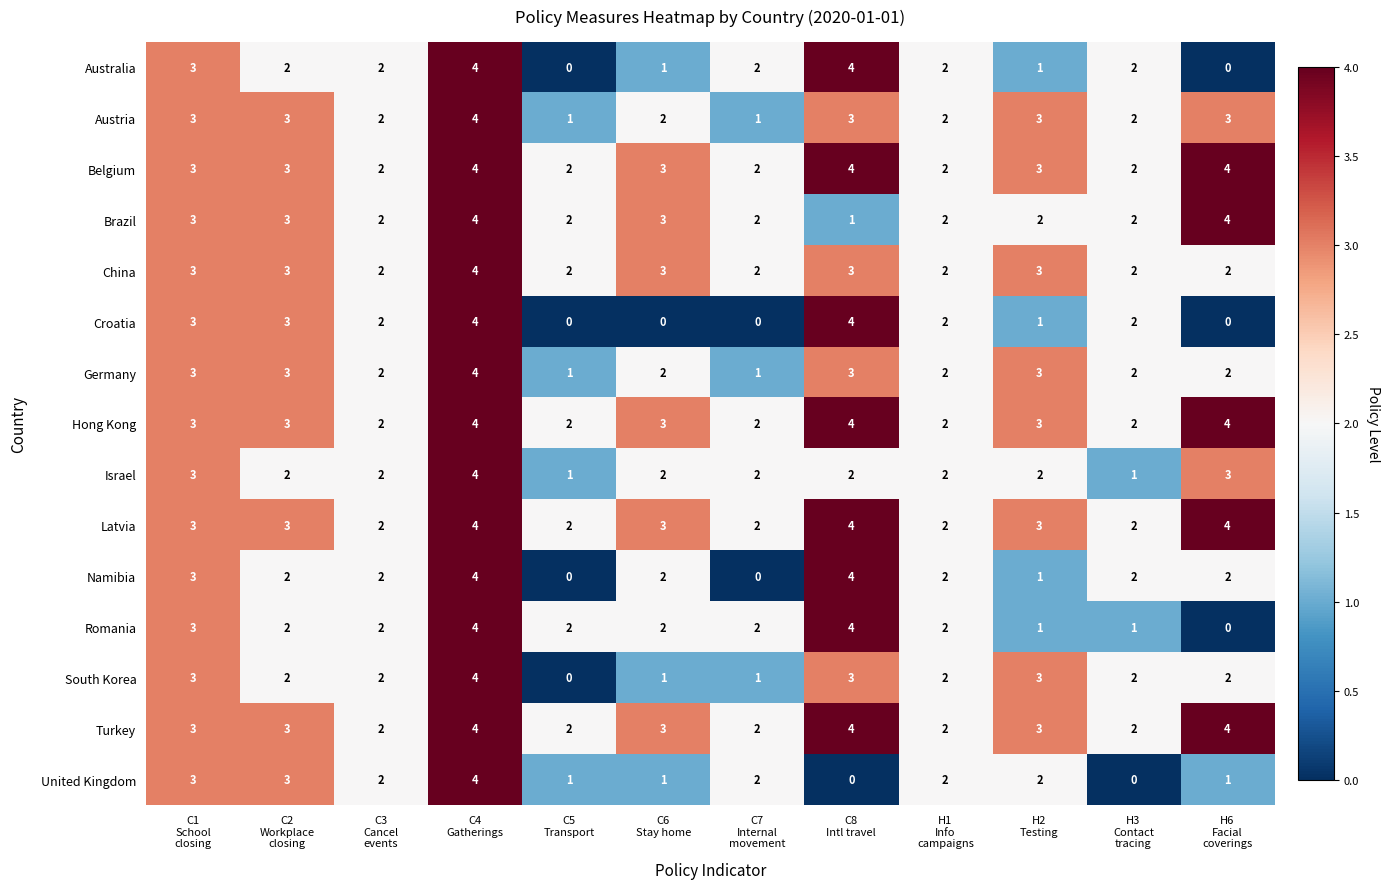

Count the Austria values in the range 2 to 3.

9